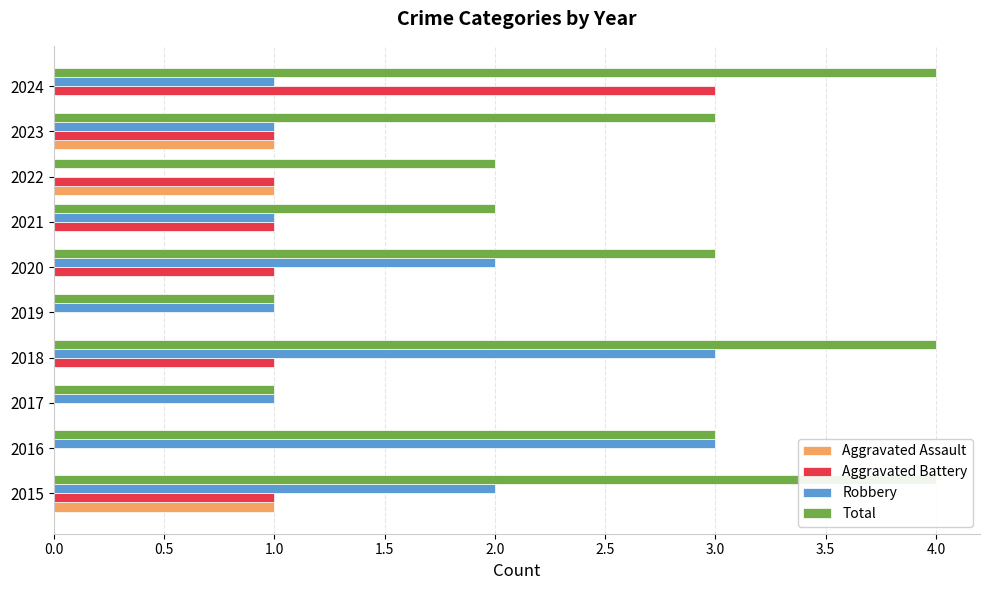

Does the chart contain stacked bars?

No